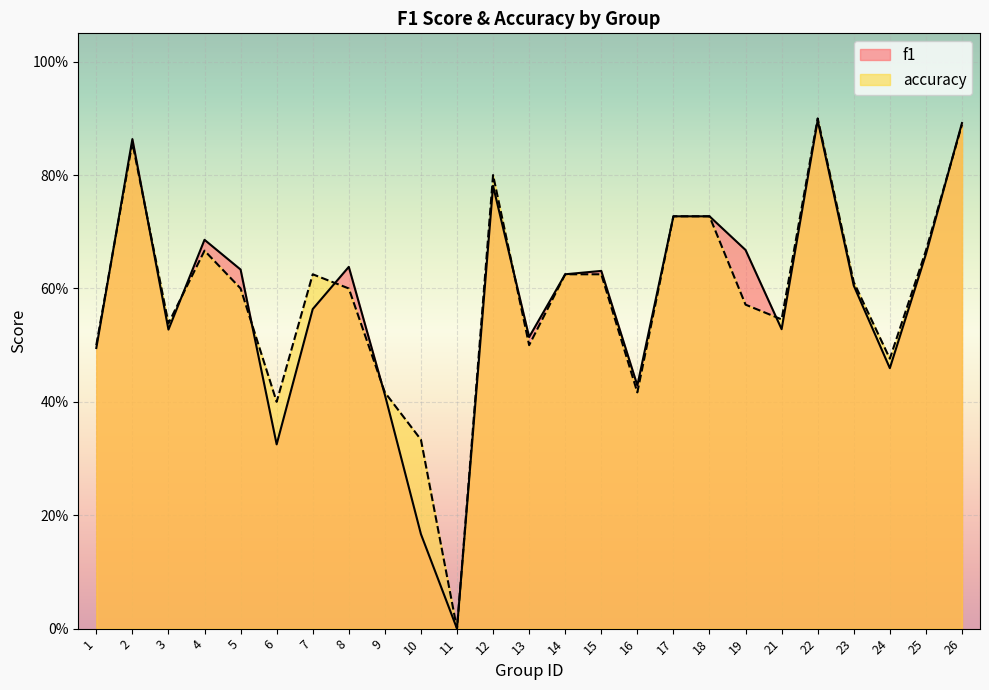

Which series changed the most between 5 and 7?

f1